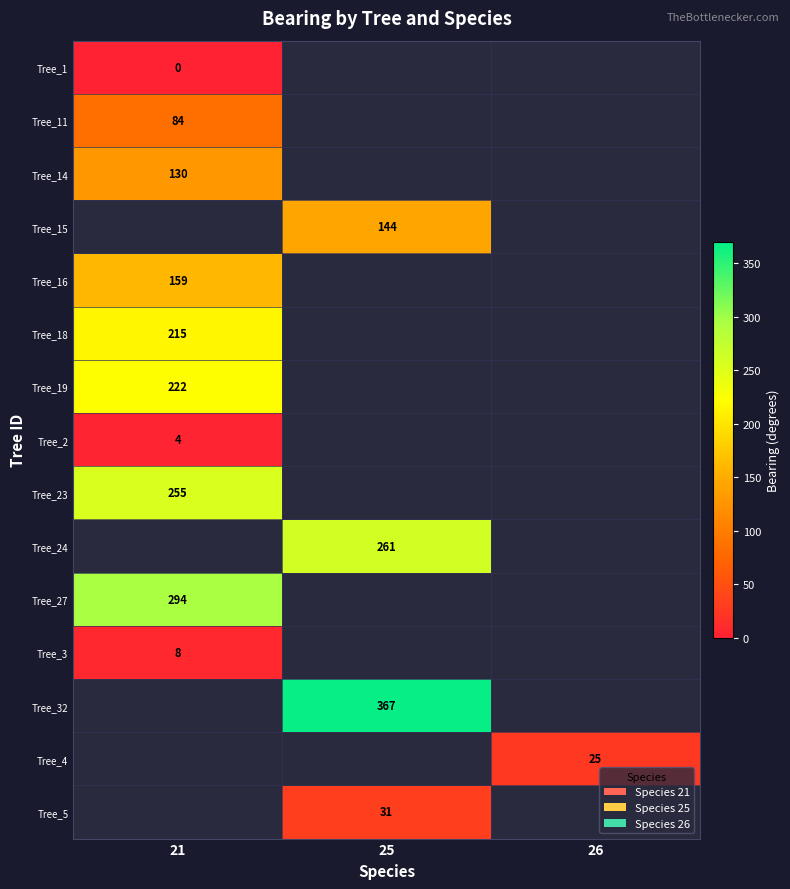

True or false: Tree_15 has a value of 225 at 25.

False